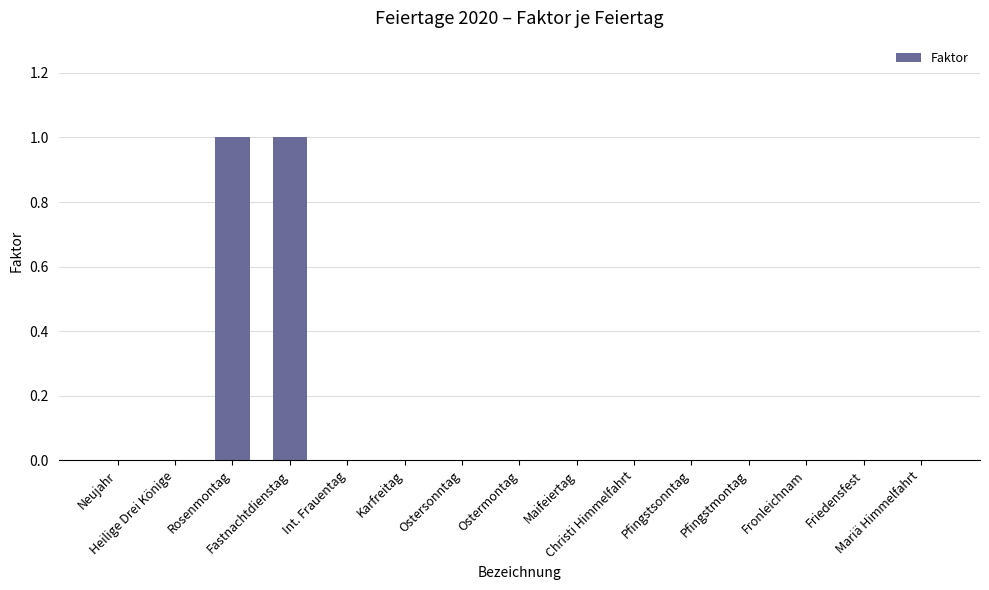

Reading left to right, extract all data points from this chart.

0	0	1	1	0	0	0	0	0	0	0	0	0	0	0